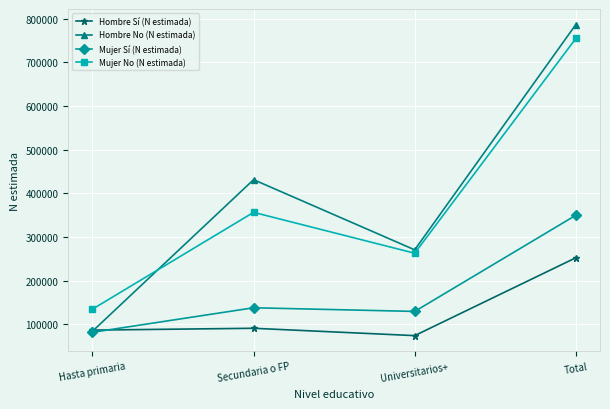

Read the Hombre No (N estimada) value at Hasta primaria.

84377